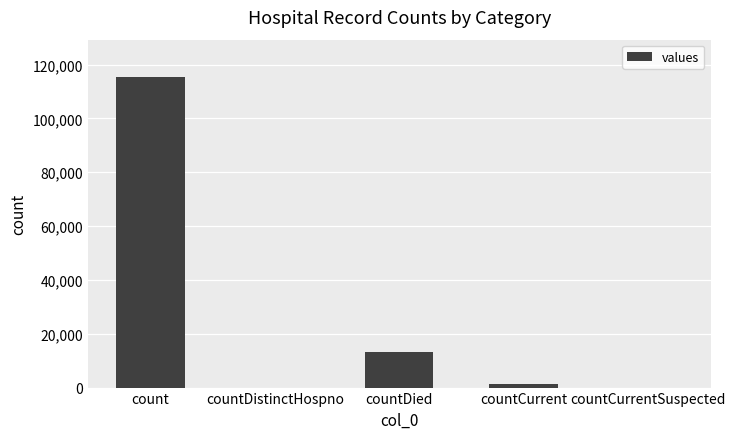

Are the bars grouped side by side (vs. stacked)?

No